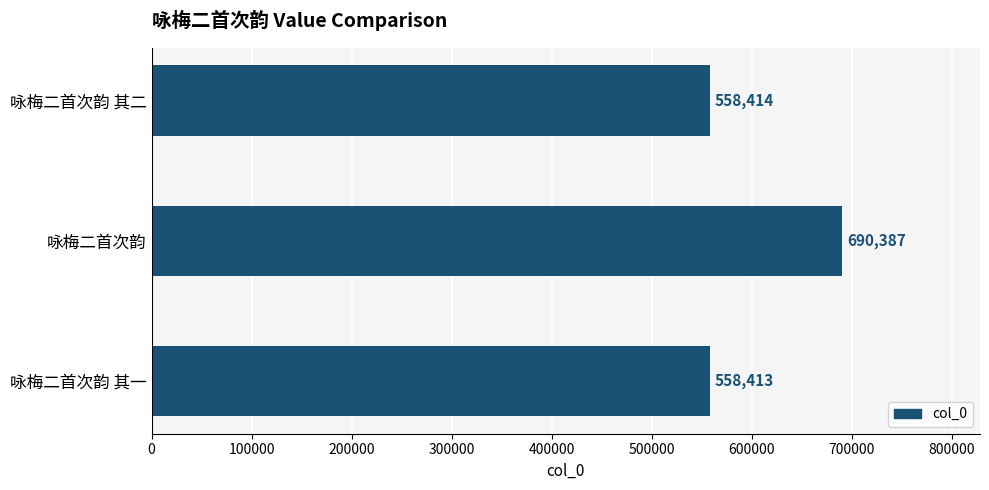

Does the chart contain stacked bars?

No